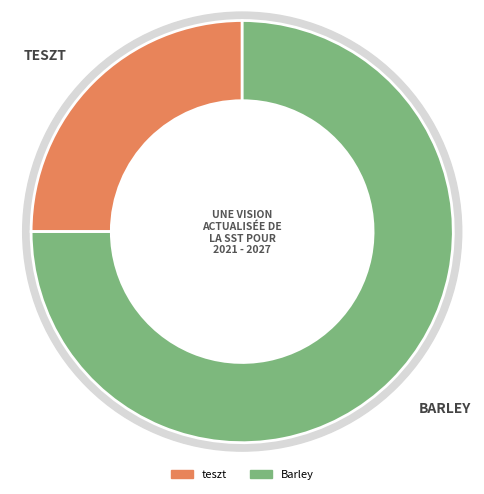

Which has a higher value, Barley or teszt?

Barley